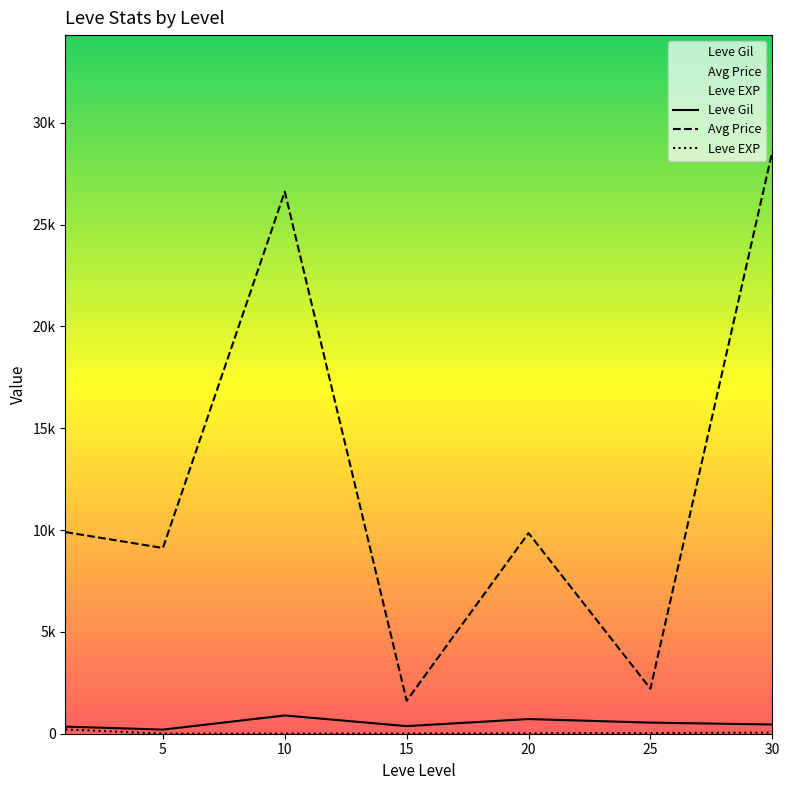

At which label is Leve EXP closest to 107?

30